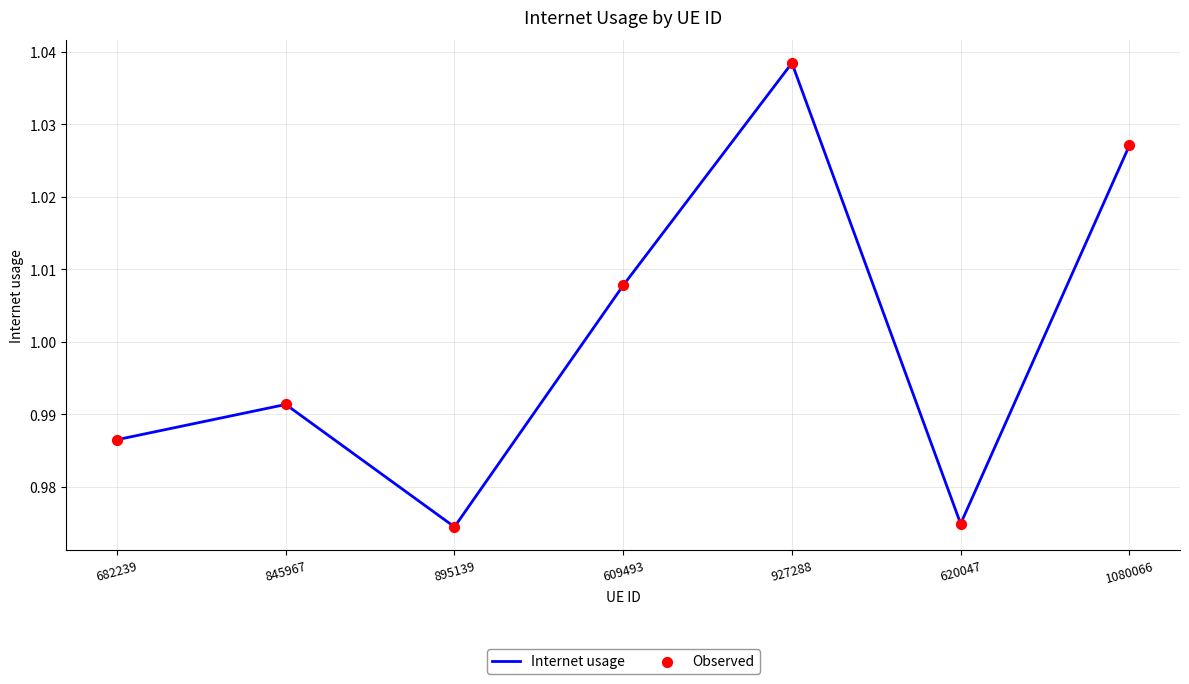

What position from the left is 620047?

6